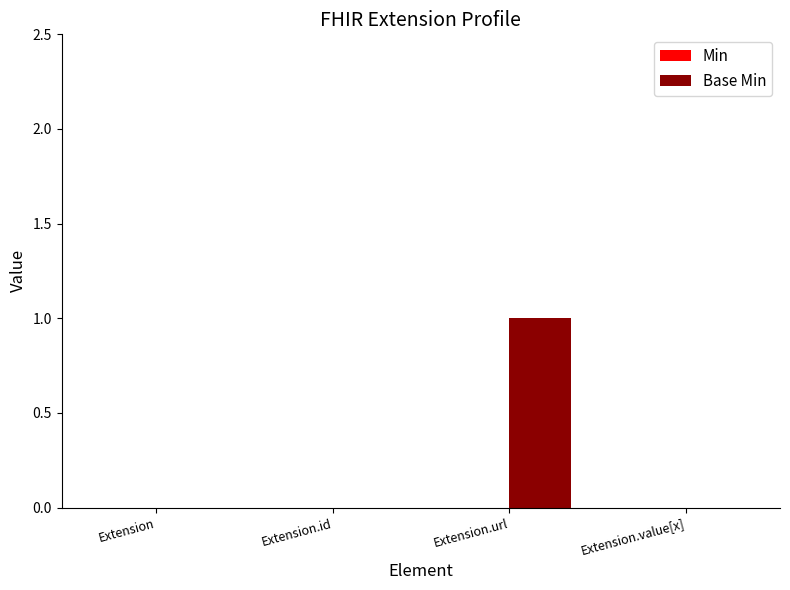

What is the greatest value displayed?

1